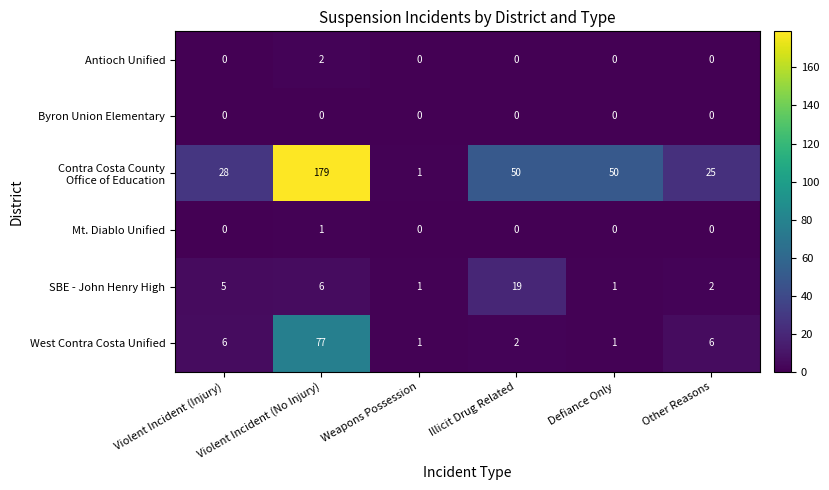

At which category does the chart reach its peak across all series?

Violent Incident (No Injury)